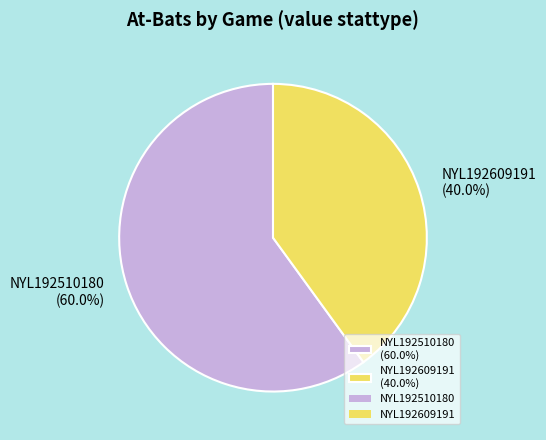

Which category has the smallest portion of the pie?

NYL192609191